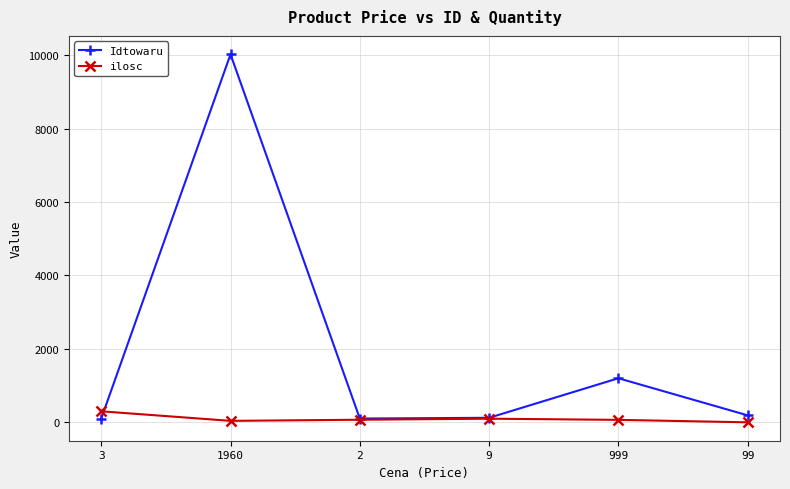

Where is the first local maximum for Idtowaru?

1960